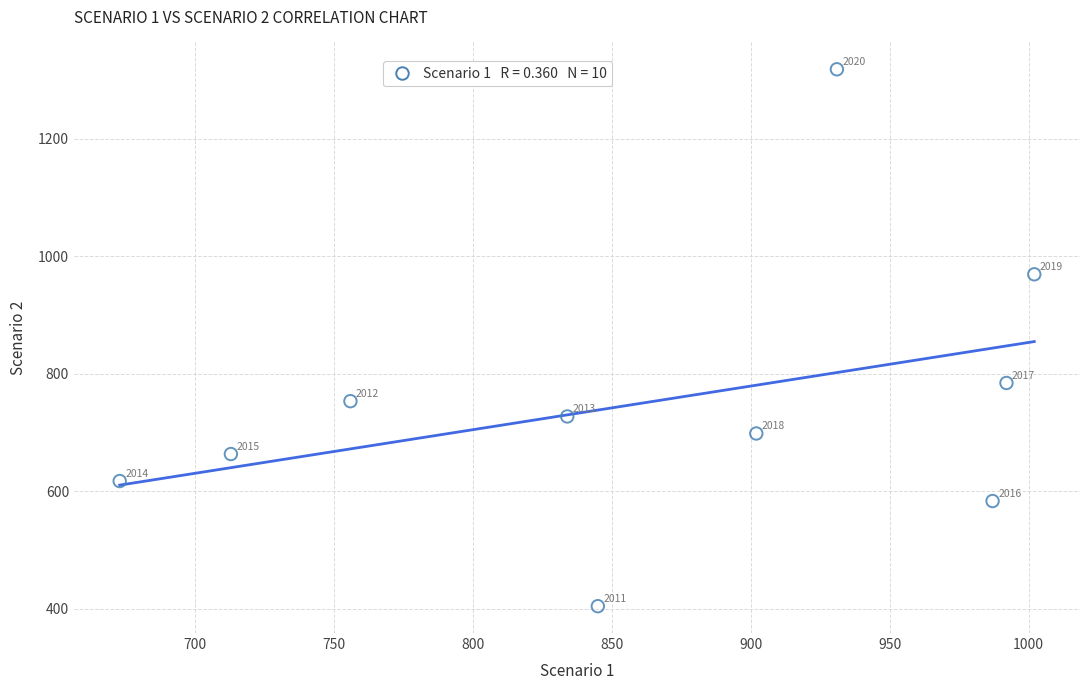

What is the range of Y values (max minus min)?

914